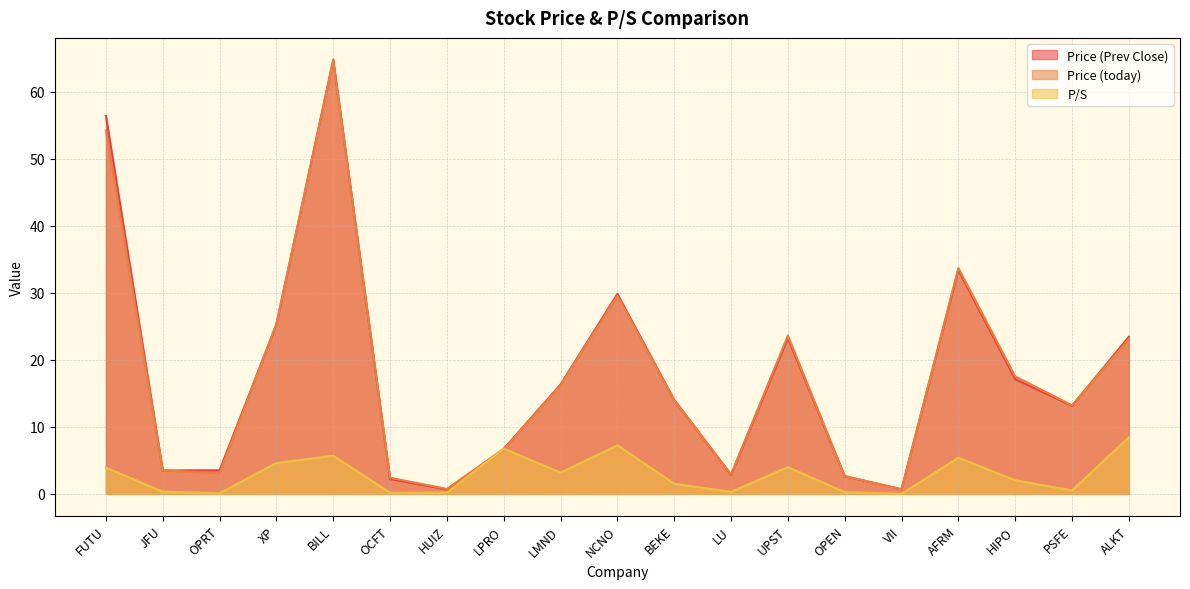

What is the difference between the maximum and minimum values in the P/S series?

8.4